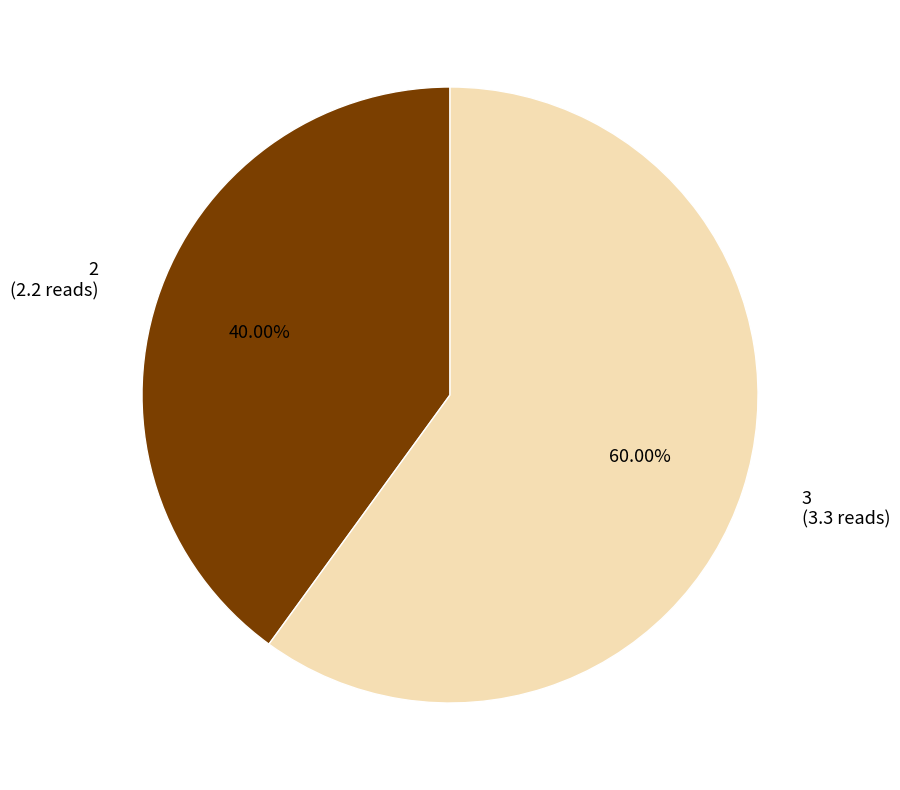

Rank the categories by value from highest to lowest.

3, 2